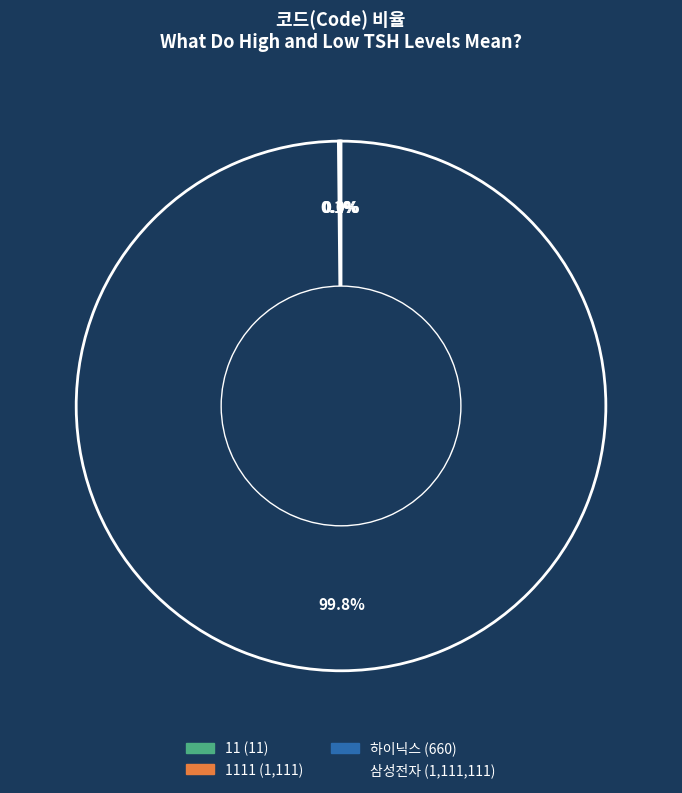

Is there a majority slice in this chart?

Yes